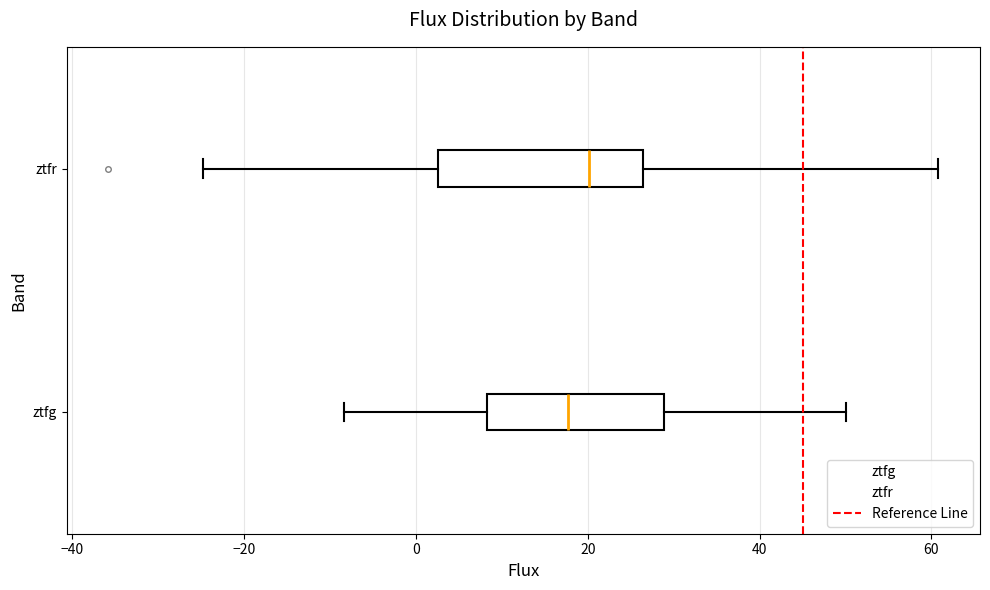

Where does the median line of the box for ztfg sit on the x-axis? The values are not printed on the chart, so give them approximately, as read against the axis.

18